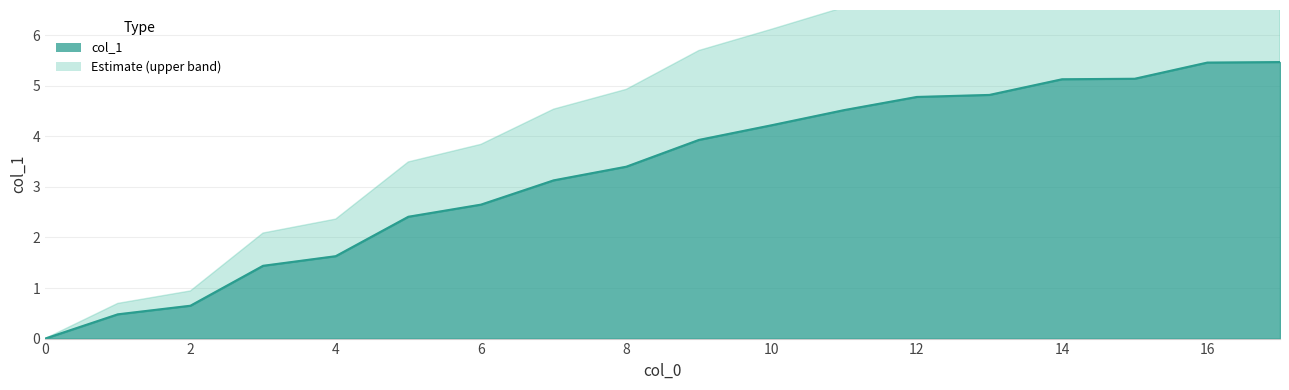

Reading left to right, extract all data points from this chart.

0=0.0	1=0.5	2=0.7	3=1.4	4=1.6	5=2.4	6=2.6	7=3.1	8=3.4	9=3.9	10=4.2	11=4.5	12=4.8	13=4.8	14=5.1	15=5.1	16=5.5	17=5.5